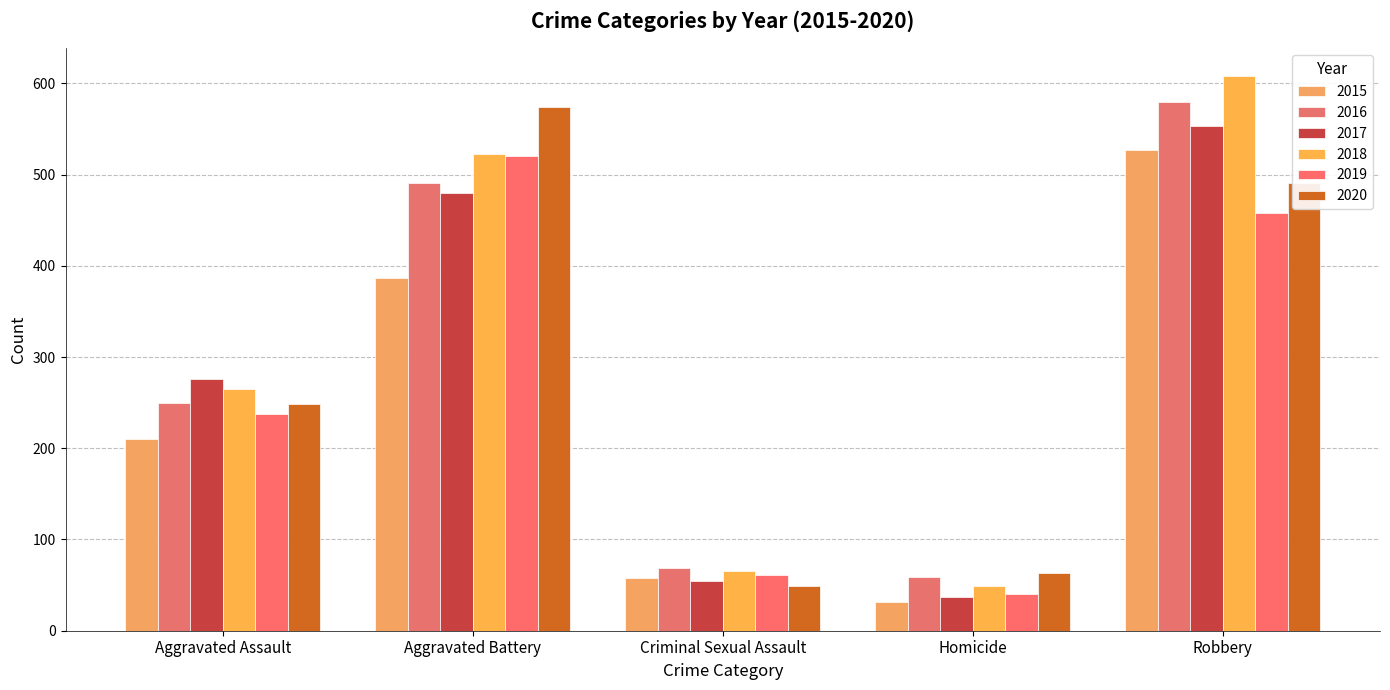

Which series has the widest spread of values?

2018